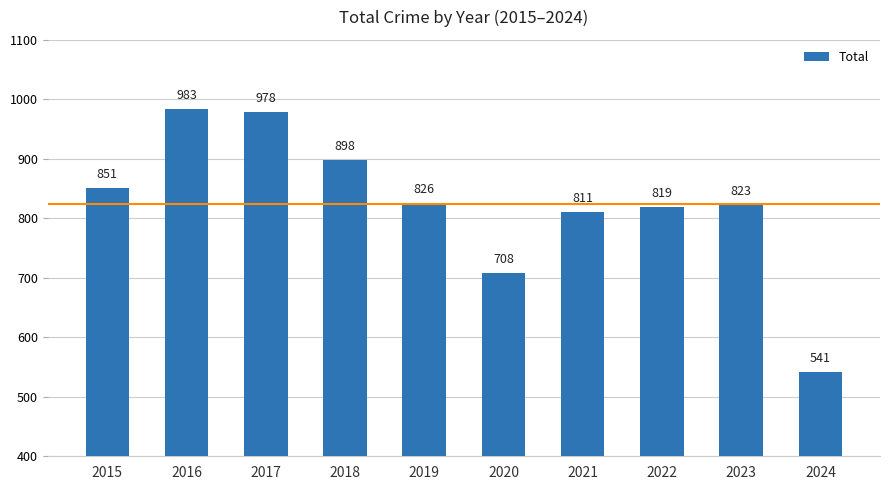

True or false: the data shows 811 at 2021.

True